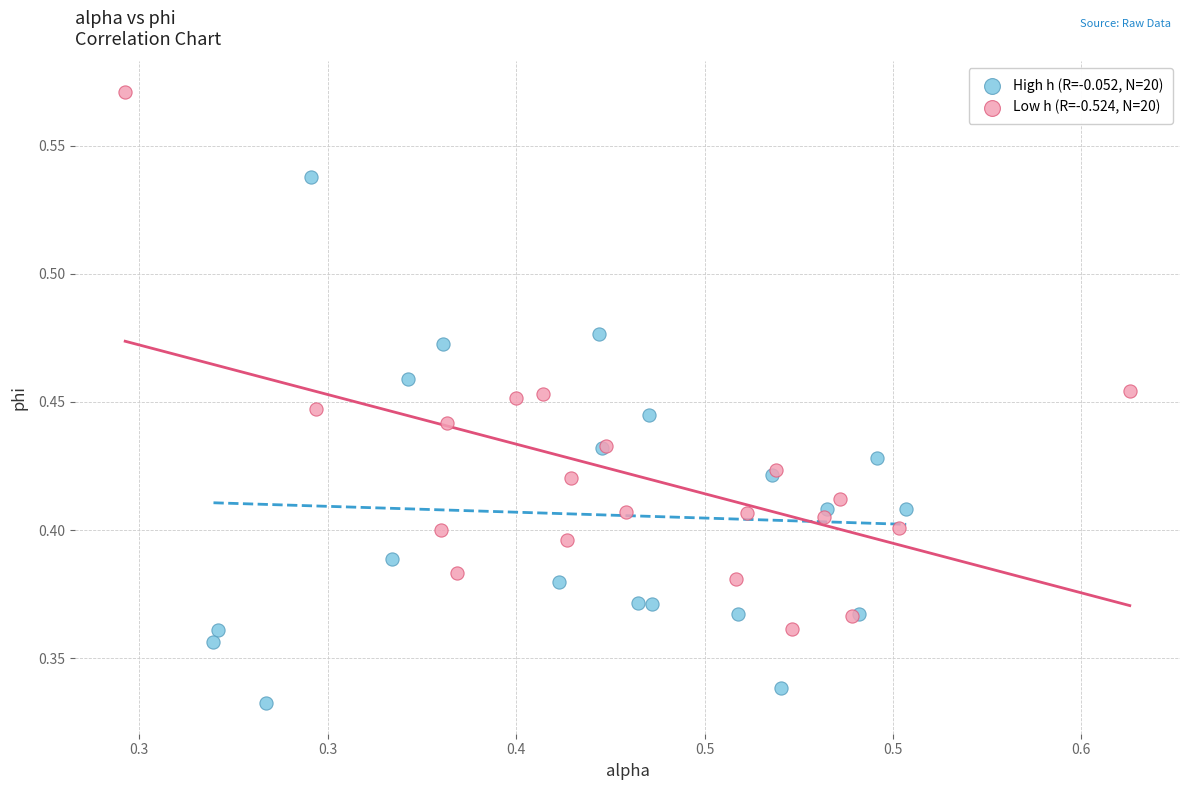

Which series reaches the maximum Y coordinate?

Low h (R=-0.524, N=20)